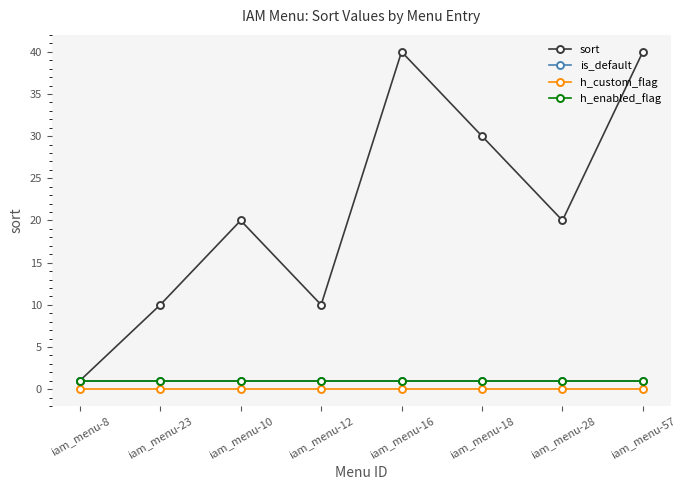

Is this an area chart (filled region under the line)?

No